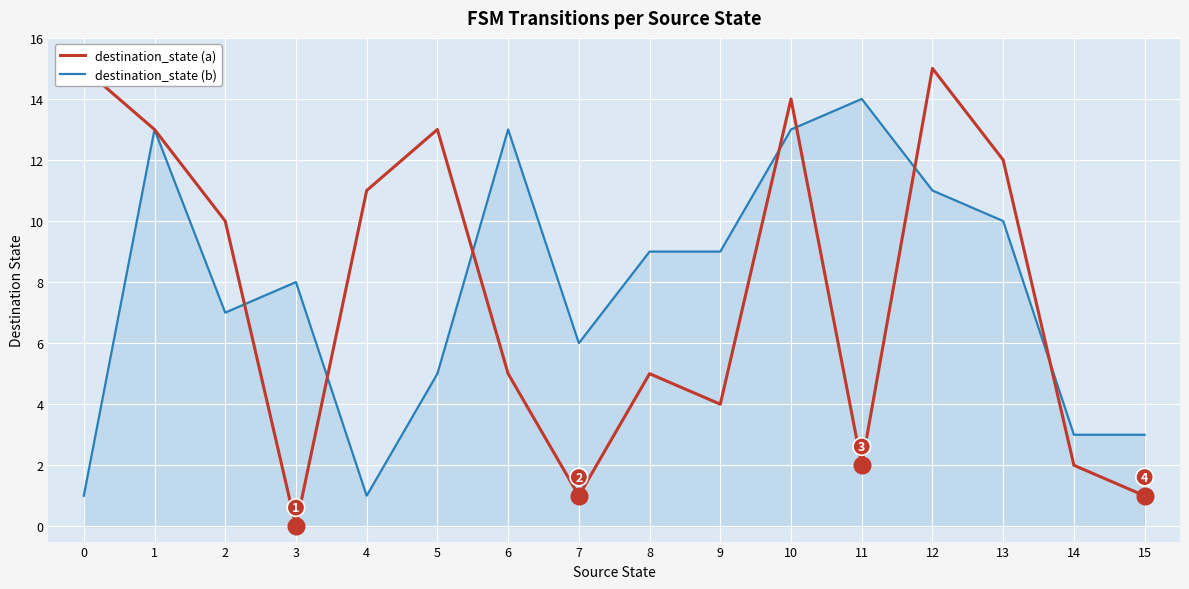

How many interior local peaks does the destination_state (b) series have?

4